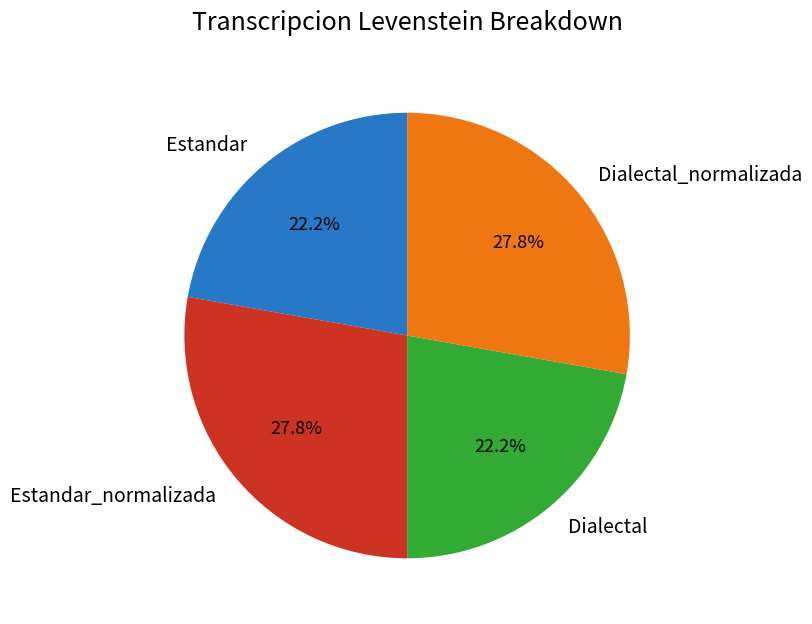

Is Estandar_normalizada the majority of the pie?

No